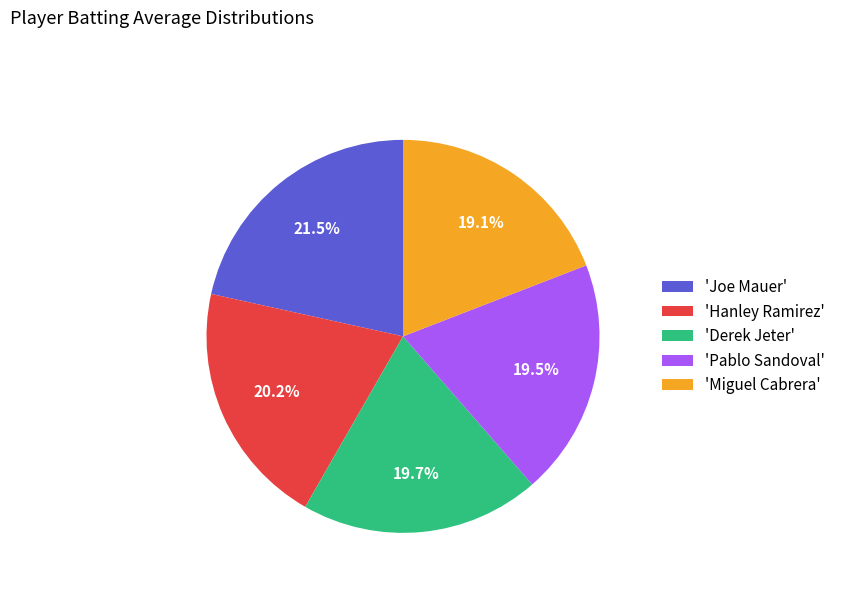

What is the largest slice in the pie chart?

'Joe Mauer'